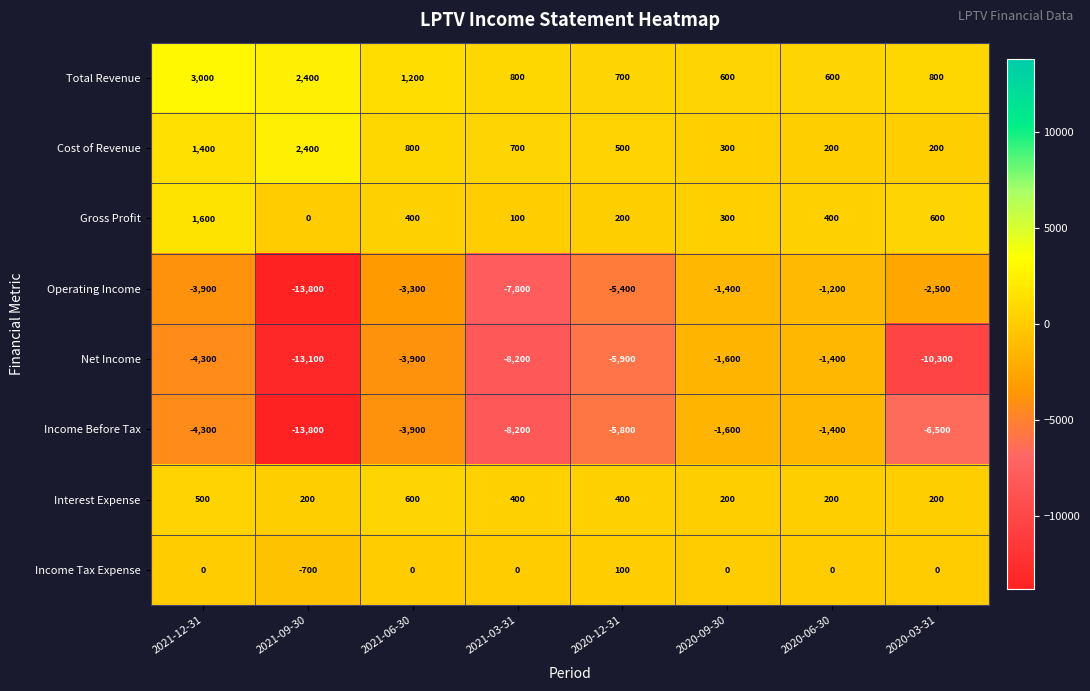

What is the smallest value displayed?

-13800